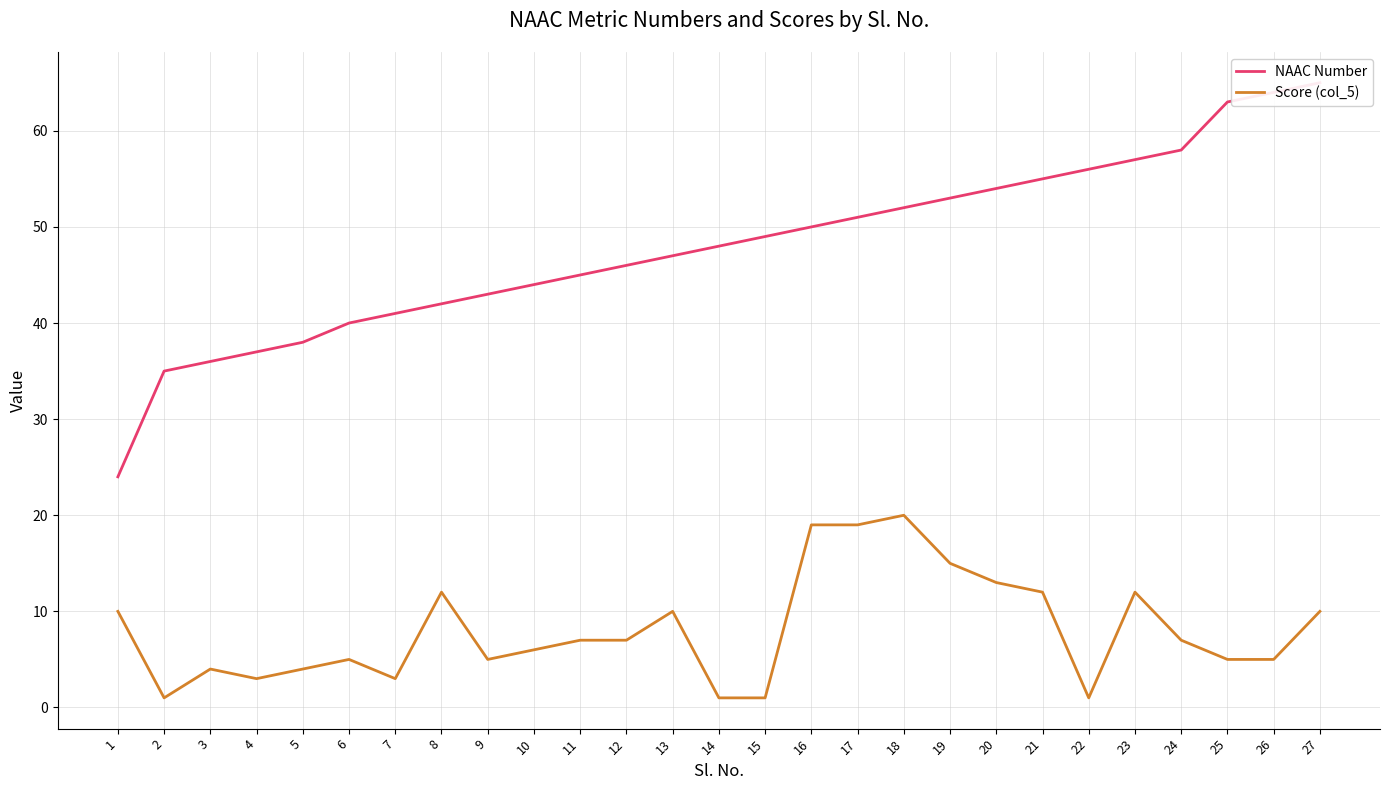

Where does the NAAC Number series first go above 48?

15